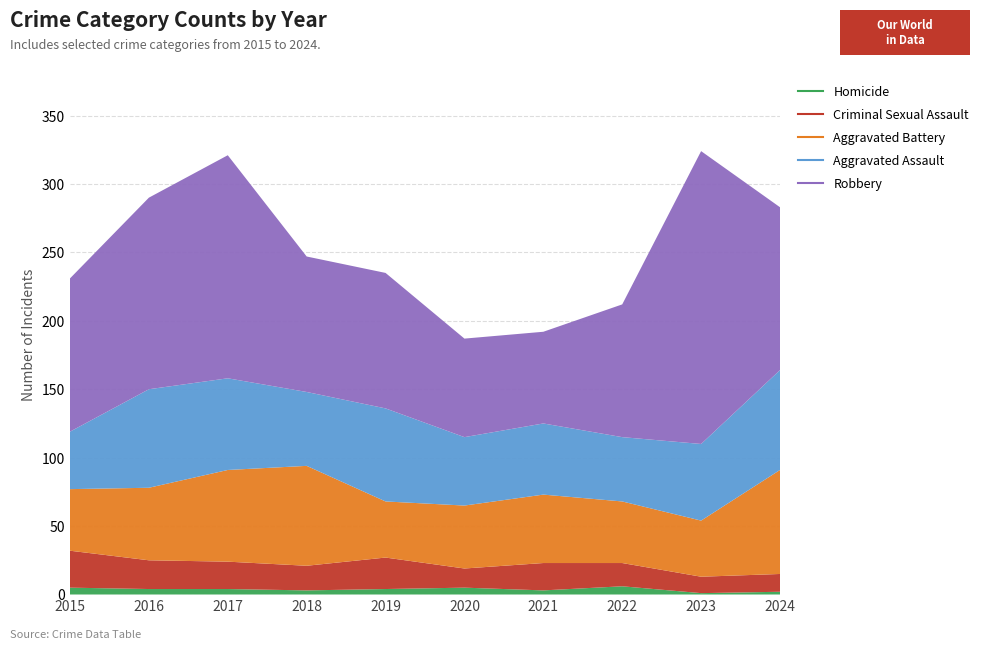

What is the smallest value displayed?

1